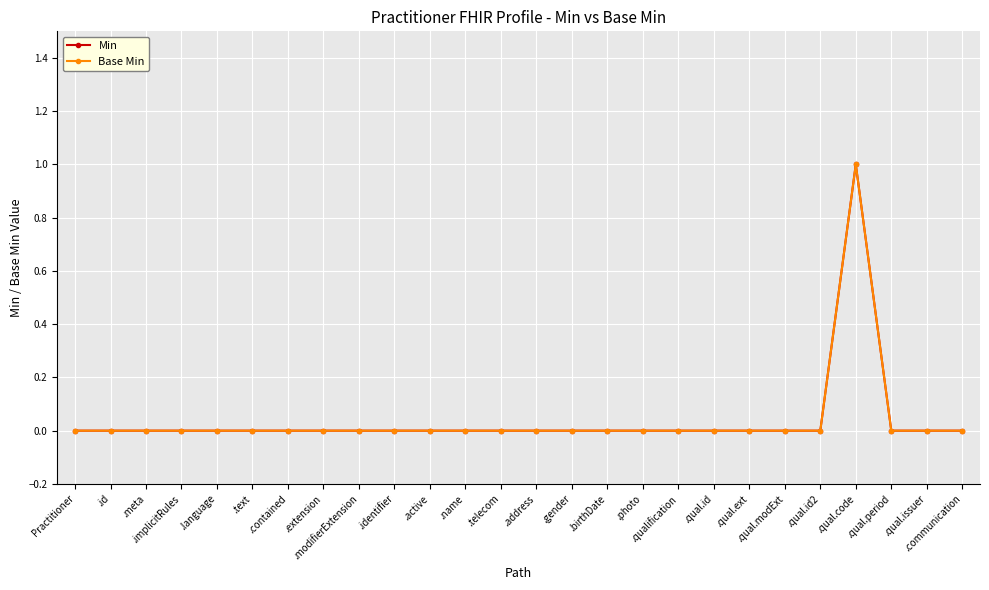

Reading left to right, transcribe all the data shown in this chart.

Min: Practitioner=0	.id=0	.meta=0	.implicitRules=0	.language=0	.text=0	.contained=0	.extension=0	.modifierExtension=0	.identifier=0	.active=0	.name=0	.telecom=0	.address=0	.gender=0	.birthDate=0	.photo=0	.qualification=0	.qual.id=0	.qual.ext=0	.qual.modExt=0	.qual.id2=0	.qual.code=1	.qual.period=0	.qual.issuer=0	.communication=0
Base Min: Practitioner=0	.id=0	.meta=0	.implicitRules=0	.language=0	.text=0	.contained=0	.extension=0	.modifierExtension=0	.identifier=0	.active=0	.name=0	.telecom=0	.address=0	.gender=0	.birthDate=0	.photo=0	.qualification=0	.qual.id=0	.qual.ext=0	.qual.modExt=0	.qual.id2=0	.qual.code=1	.qual.period=0	.qual.issuer=0	.communication=0